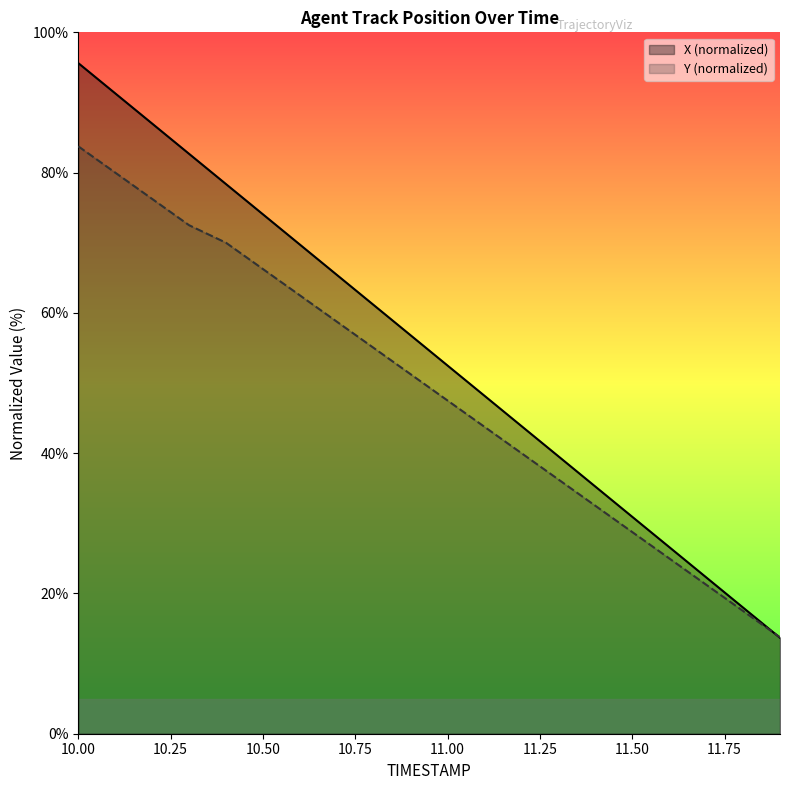

Which series has the largest range (max minus min)?

X (normalized)